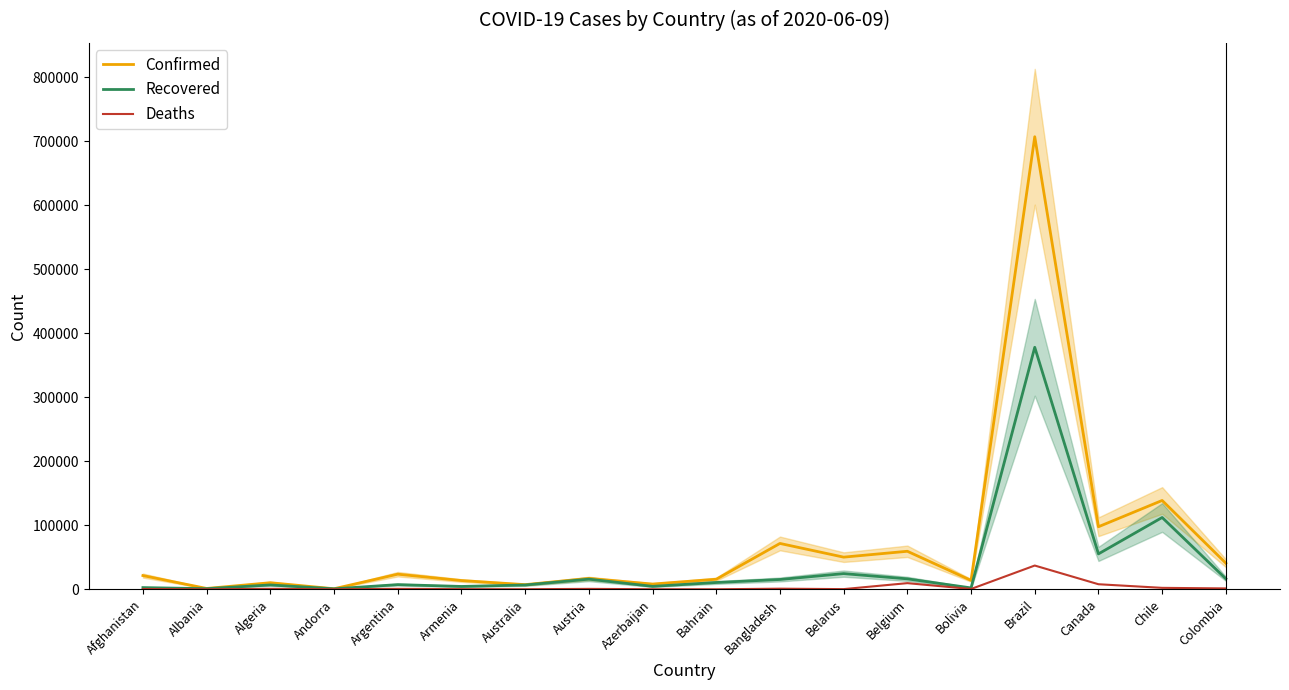

True or false: Confirmed and Recovered intersect in this chart.

False